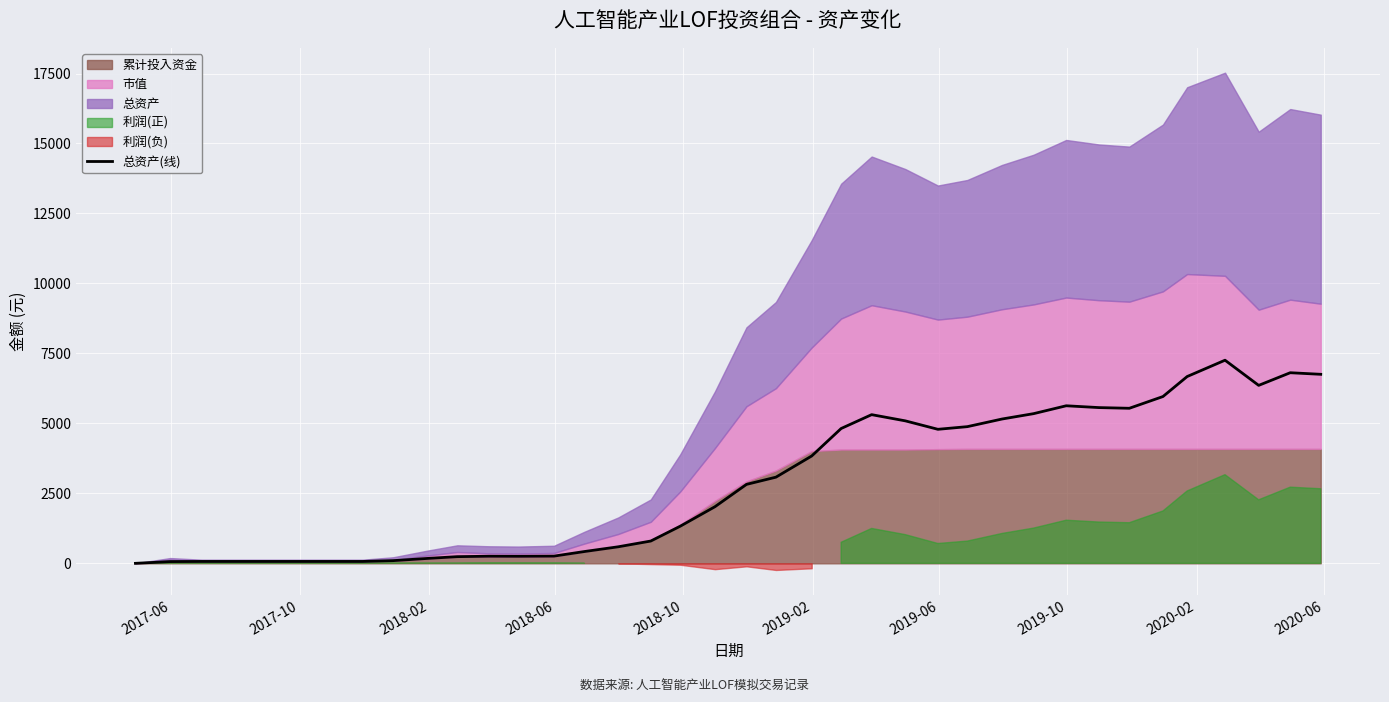

What is the maximum value for 总资产(线)?

7256.9